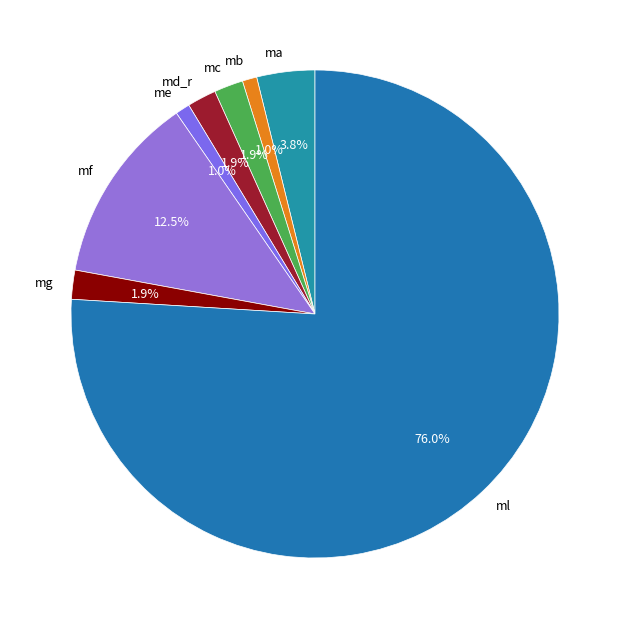

What percentage do ma and mb together represent?

4.8%